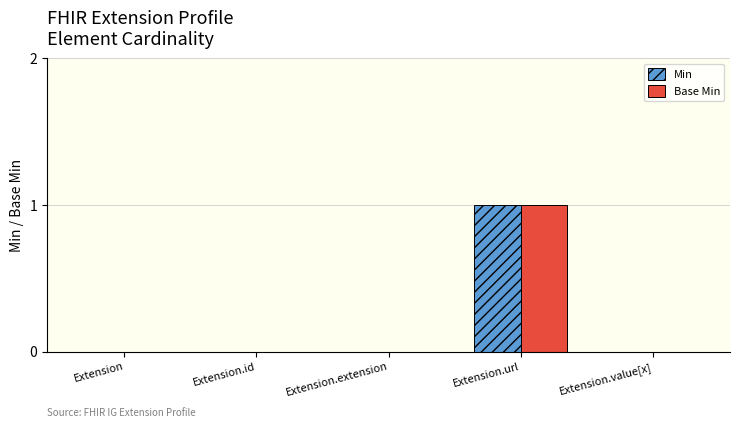

Which category has the highest value across all series?

Extension.url